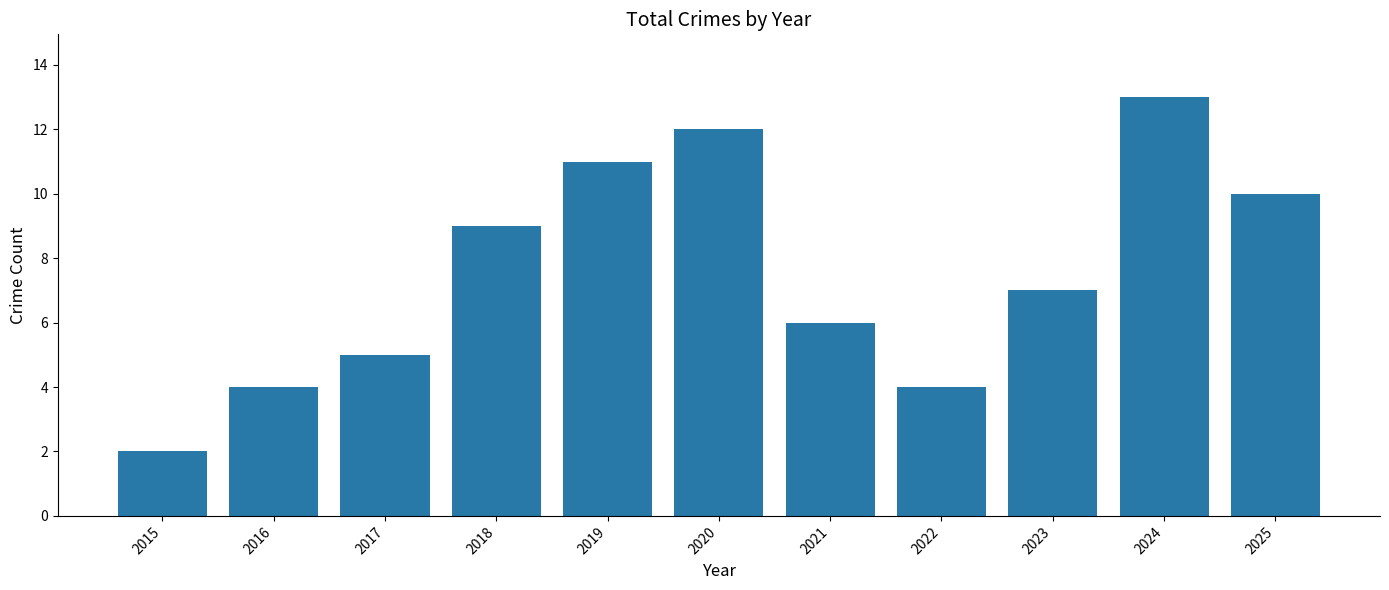

Are the bars horizontal?

No